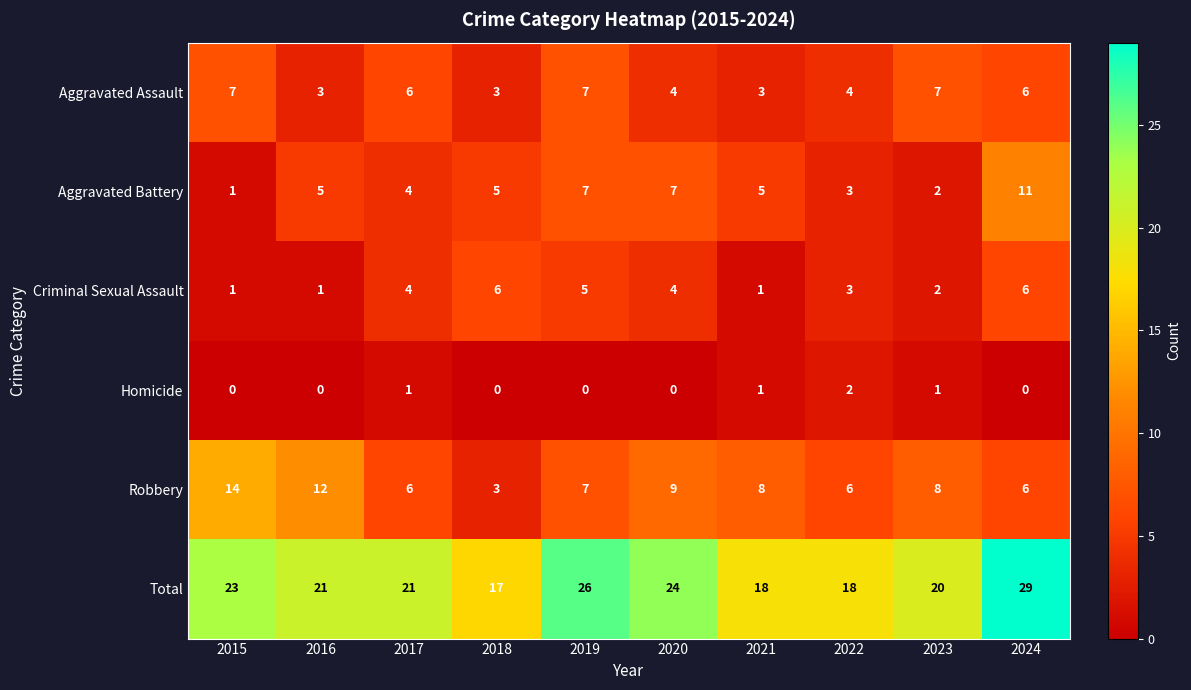

What is the greatest value displayed?

29